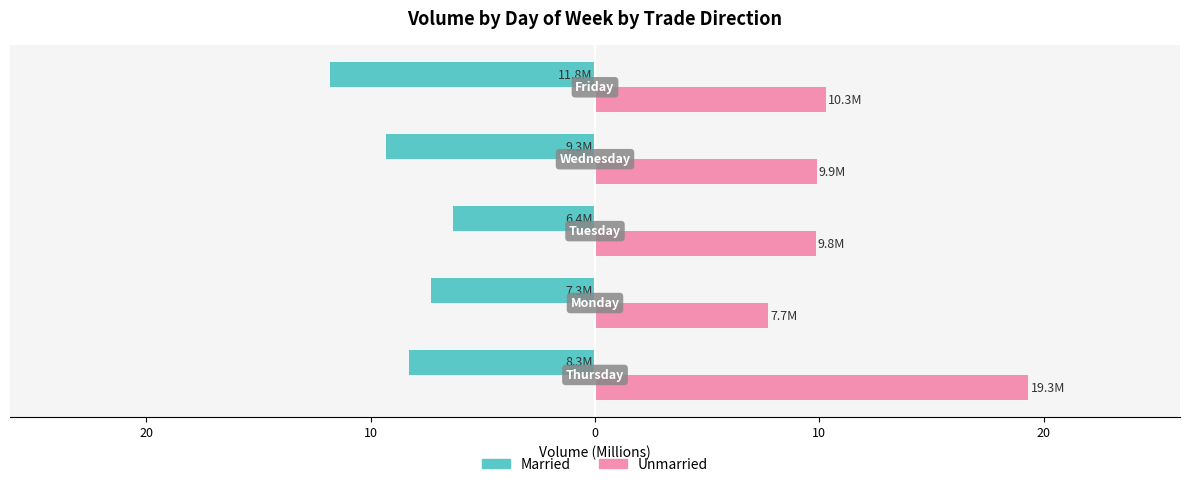

What are all the series names shown in the legend?

Married, Unmarried